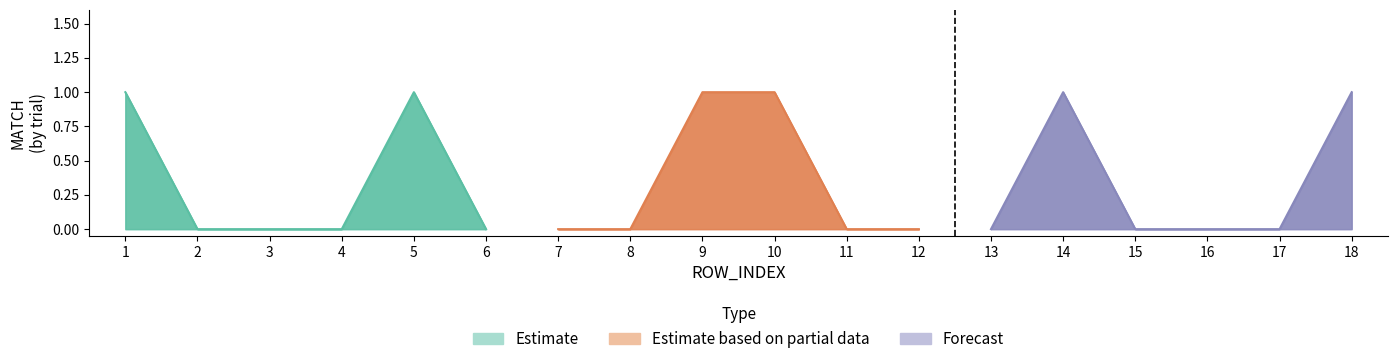

True or false: MATCH_upper and MATCH cross at least once.

False